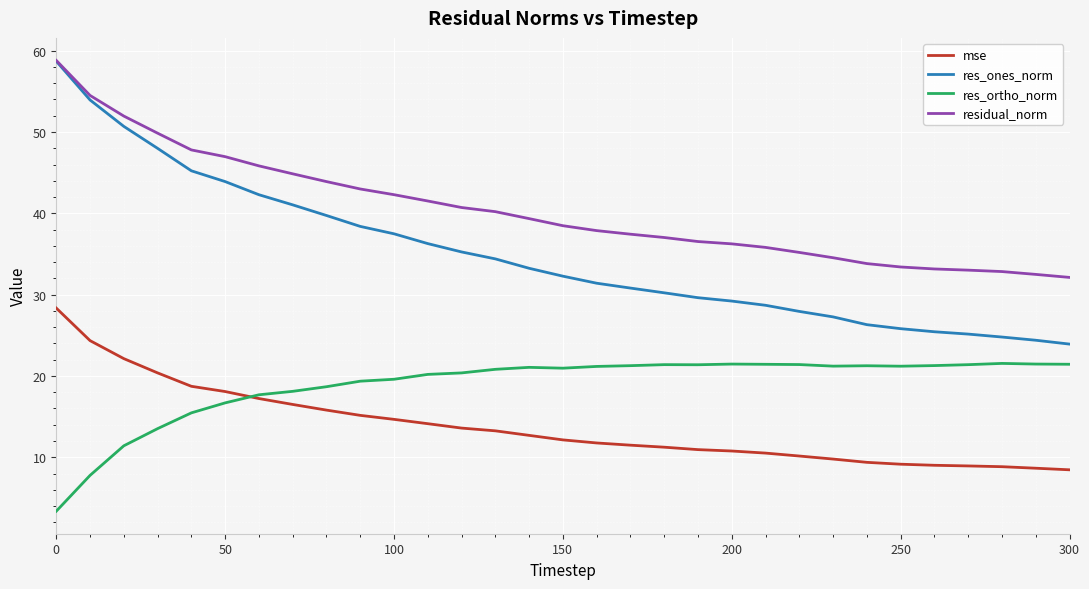

Is this an area chart (filled region under the line)?

No